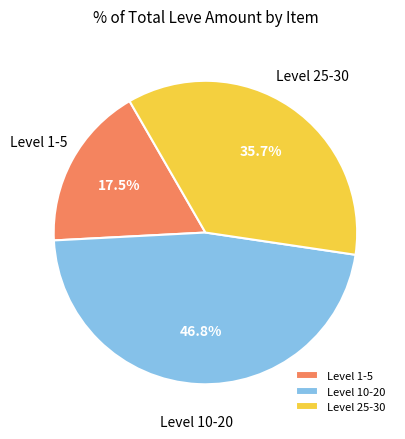

Which category has the biggest portion of the pie?

Level 10-20